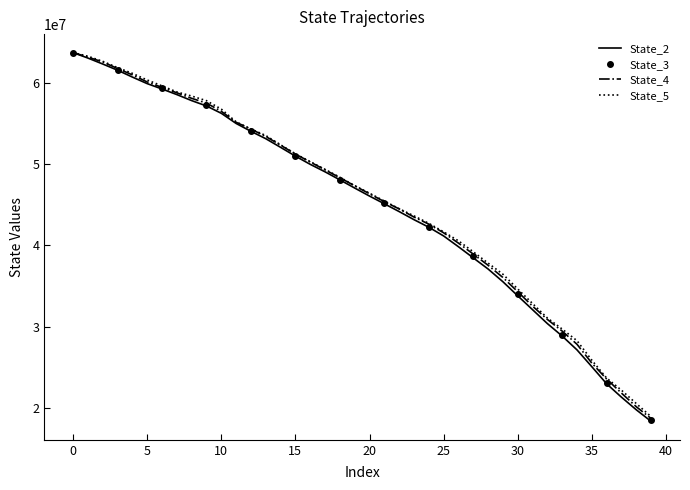

Which series has the largest range (max minus min)?

State_2